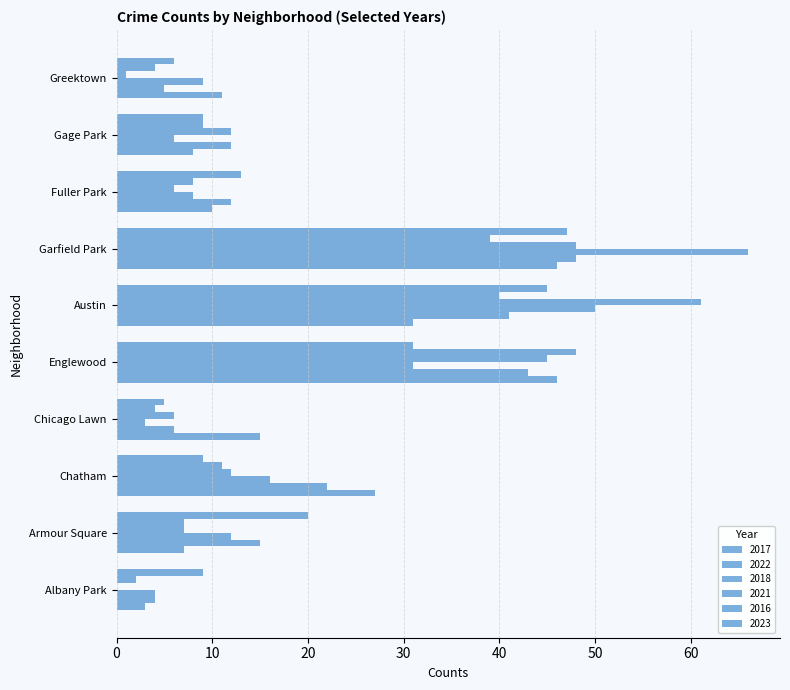

What is the lowest value of the 2016 series?

2